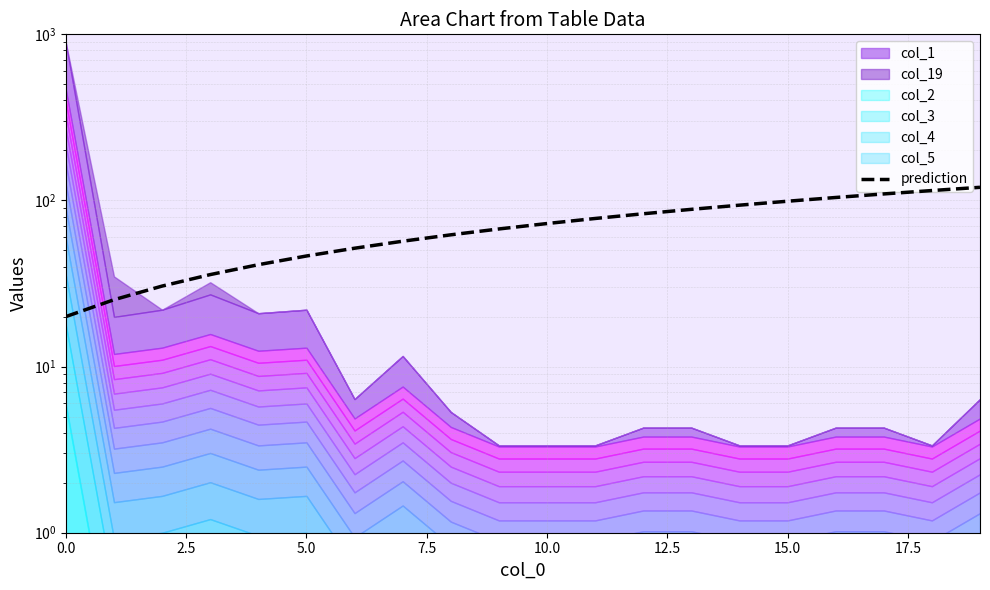

How many values exceed 72?

10